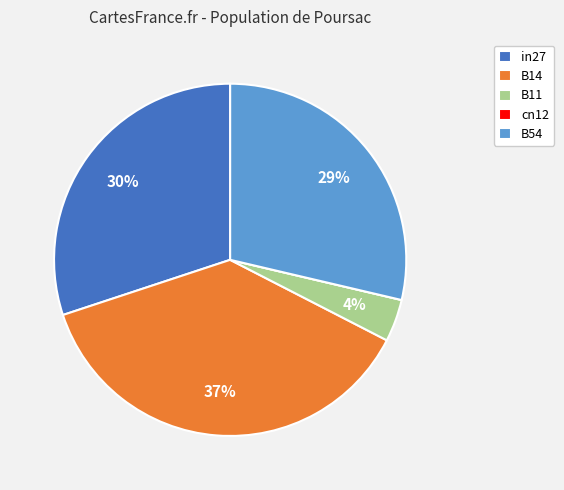

True or false: B54 accounts for 29% of the total.

True